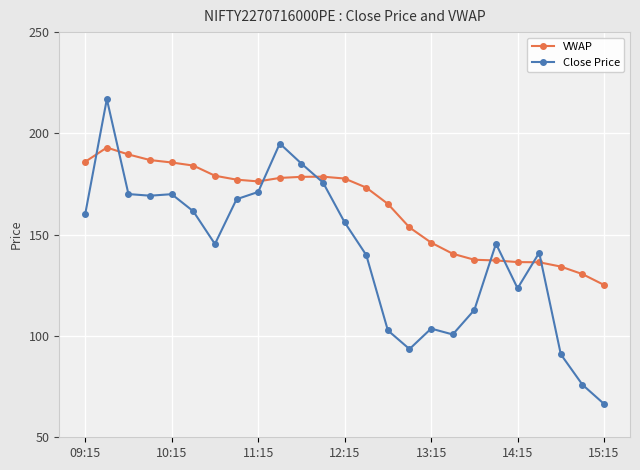

What is the difference between the second highest and minimum values in the VWAP series?

64.4